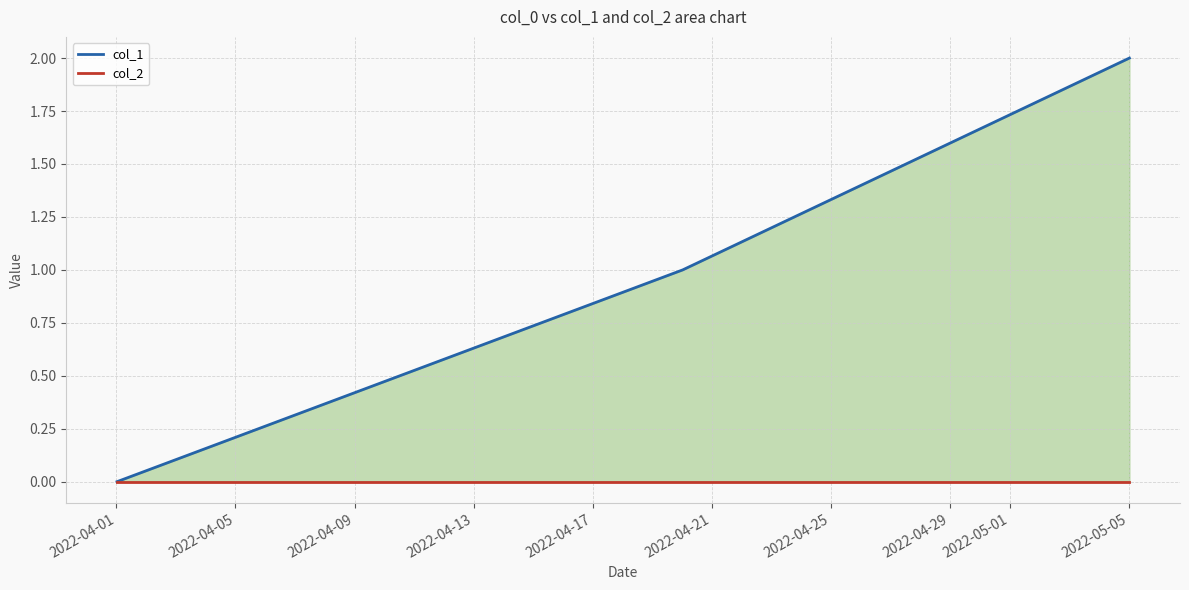

Which category has the highest value in the col_2 series?

2022-04-01